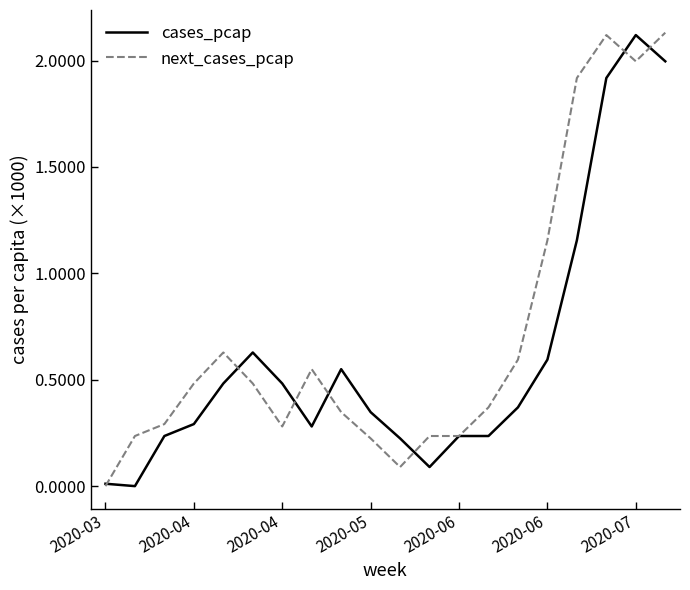

List the series in order of their overall mean, lowest first.

cases_pcap, next_cases_pcap